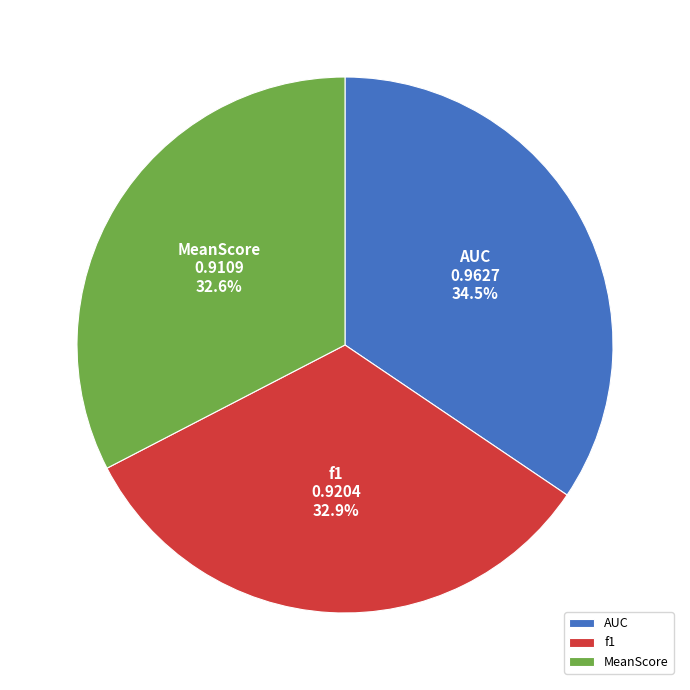

Is it true that AUC is 44% of the pie?

False